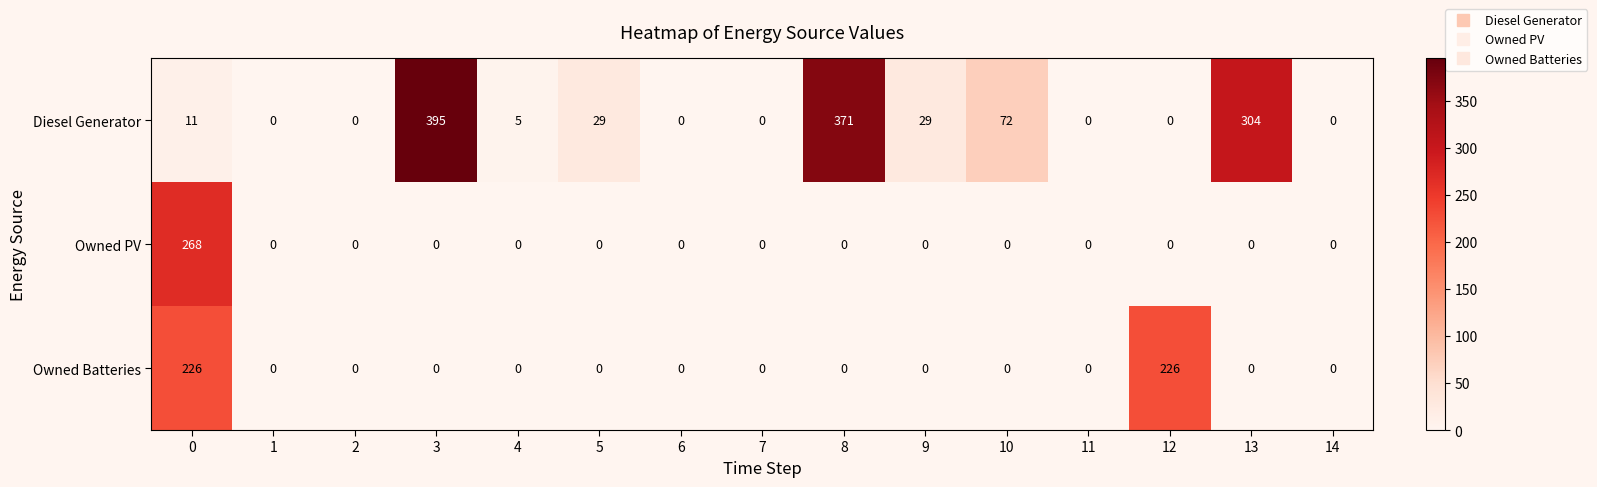

Is it true that Diesel Generator equals 0 at 11?

True